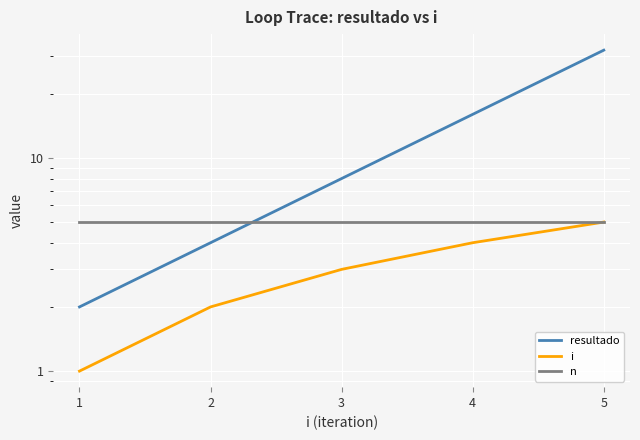

Is the value of n at 4 greater than the value of i at 1?

Yes